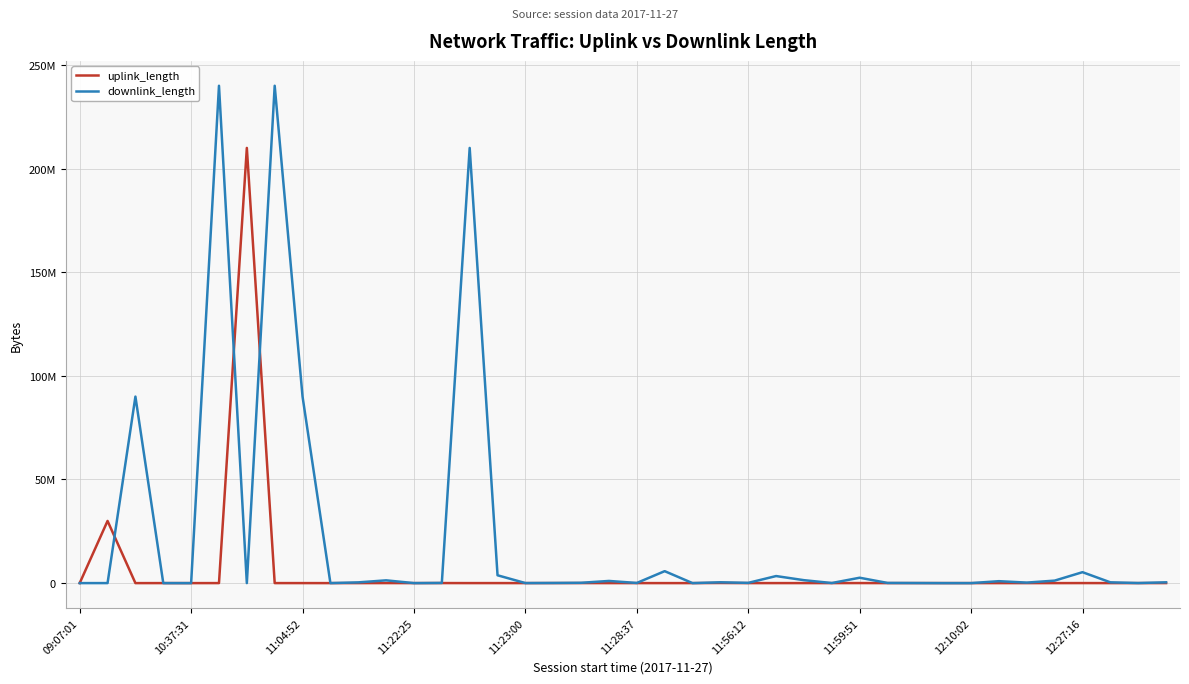

How many interior local valleys does the downlink_length series have?

12